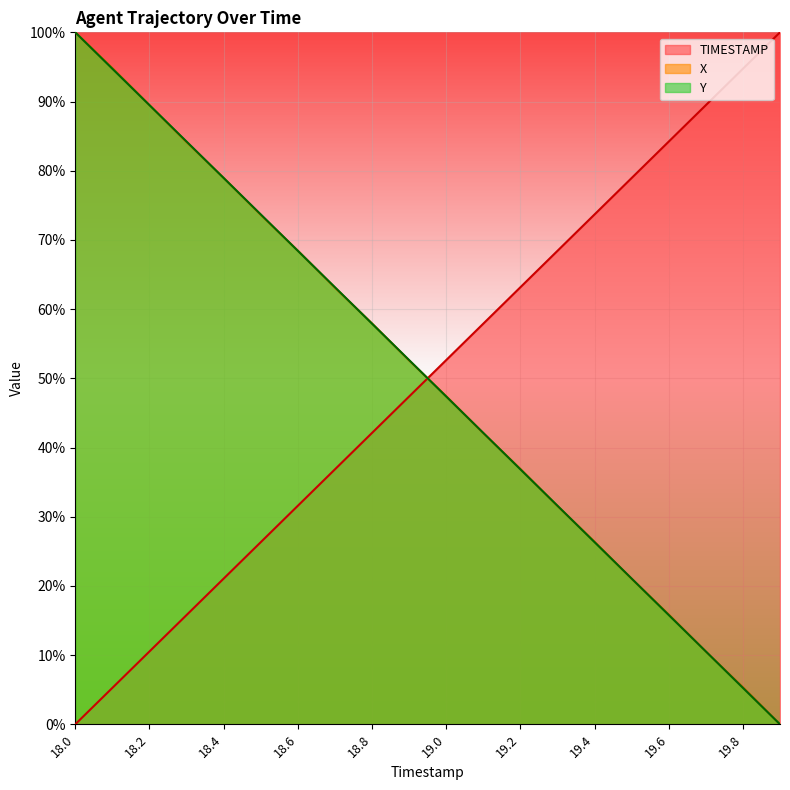

How many categories are shown in the chart?

20